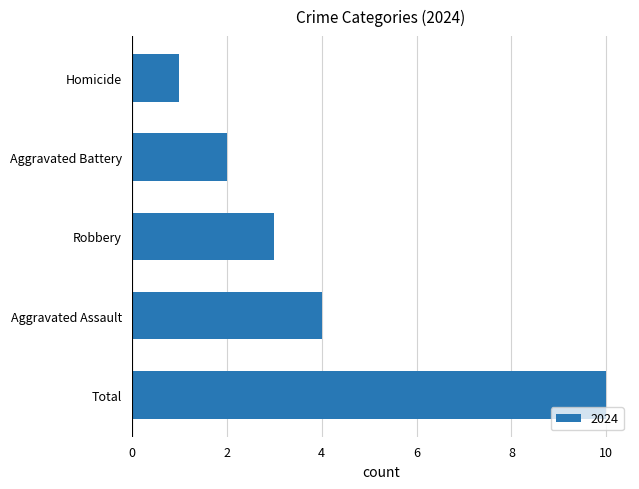

Is it true that the value at Robbery is 3?

True